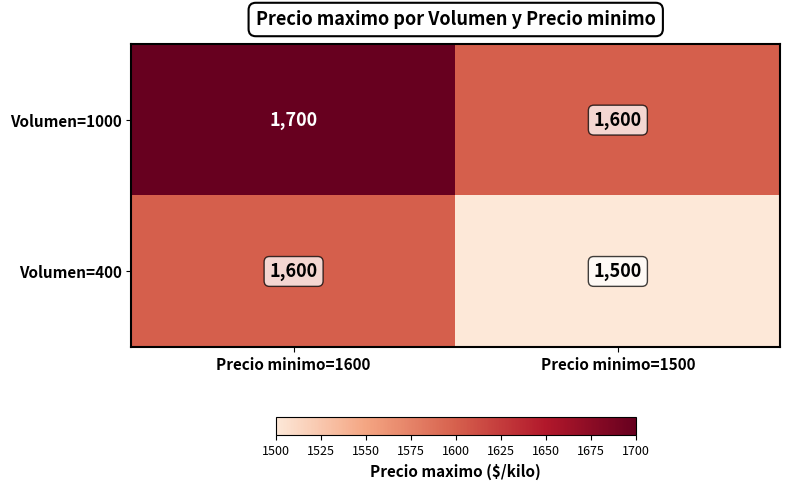

The value of Volumen=1000 at Precio minimo=1500 is 1600. True or false?

True